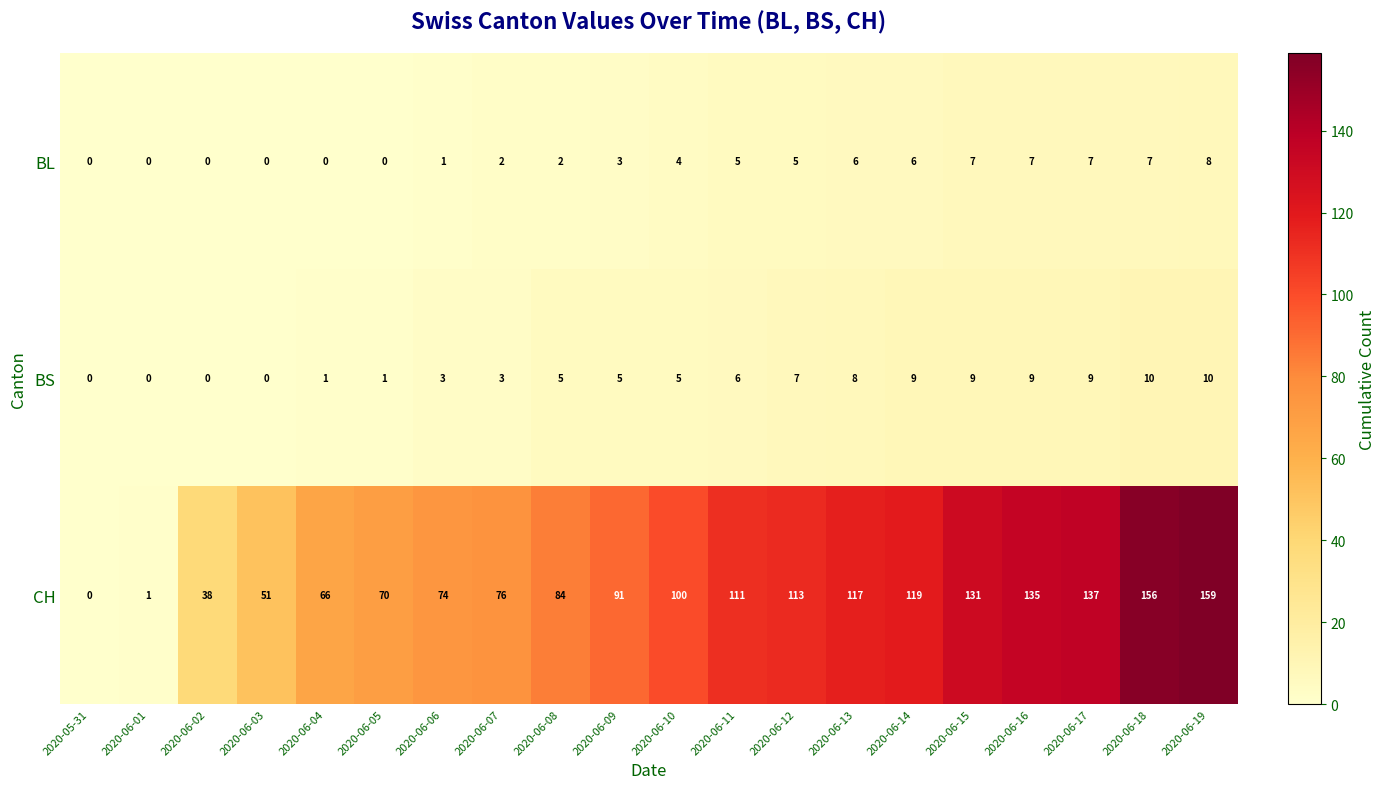

Which label corresponds to the largest value in the chart?

2020-06-19